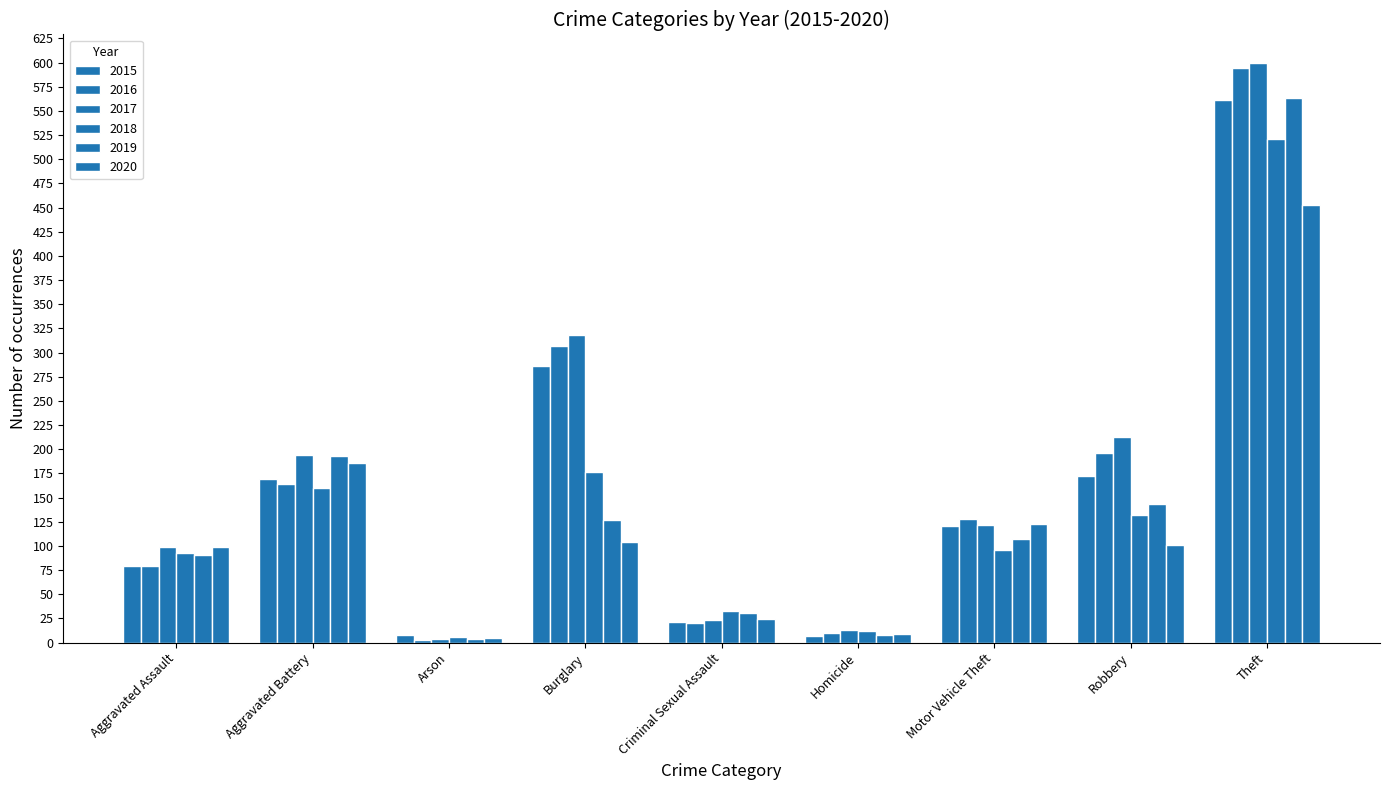

What is the difference between the 2019 values at Theft and Motor Vehicle Theft?

456